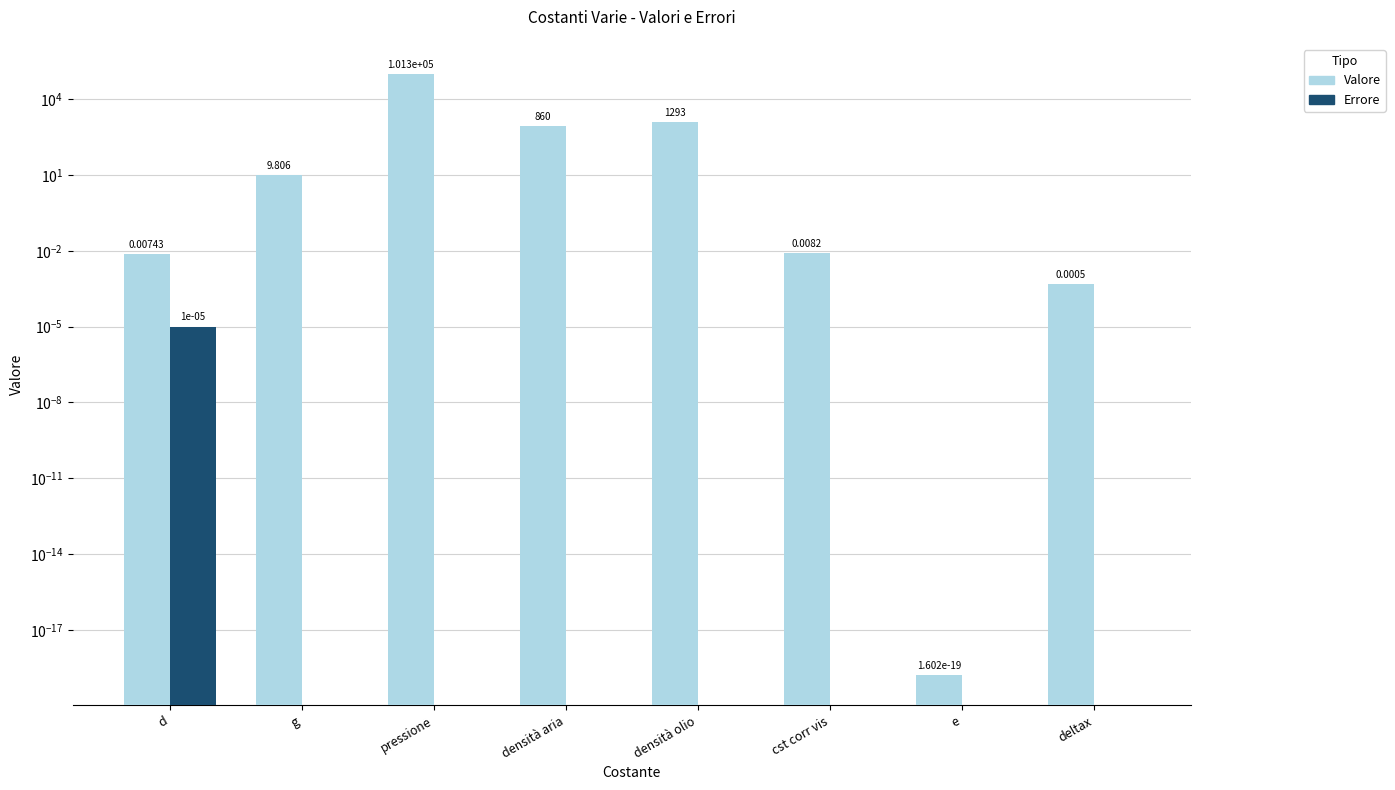

What are all the series names shown in the legend?

Valore, Errore